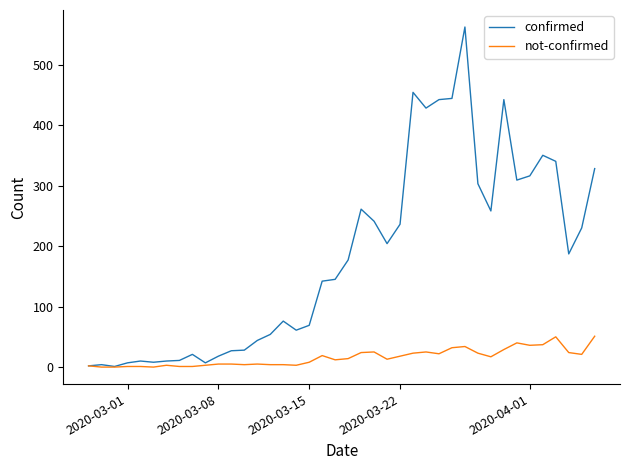

Does the chart have visible grid lines?

No